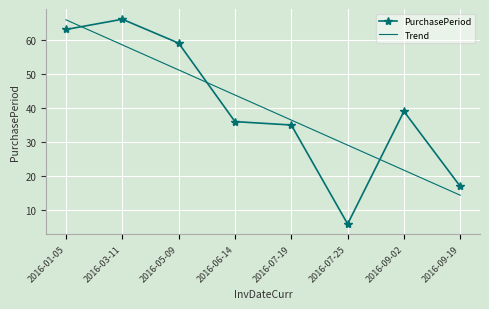

What is the difference between the maximum and minimum values in the PurchasePeriod series?

60.0